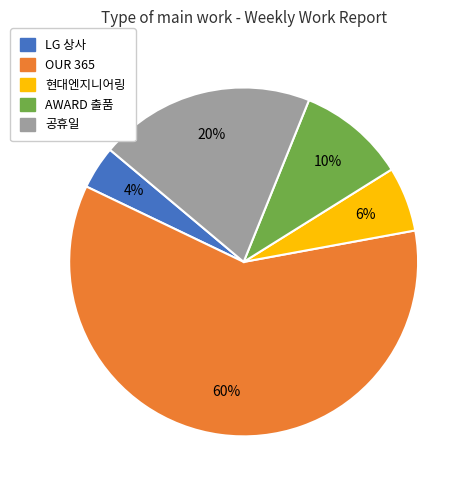

Do AWARD 출품 and 공휴일 together represent more than half of the pie?

No